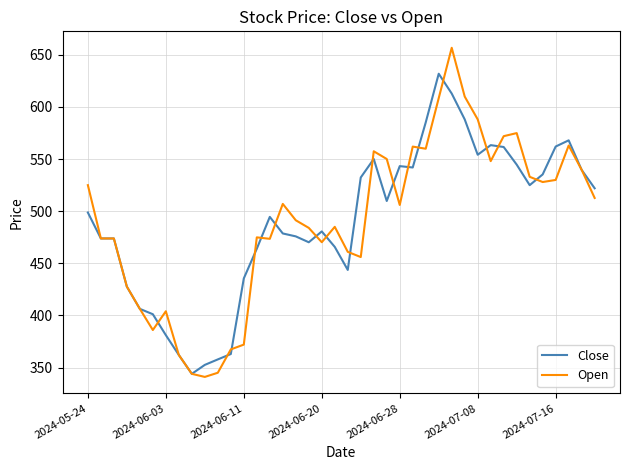

Rank the series by their maximum value, from highest to lowest.

Open, Close